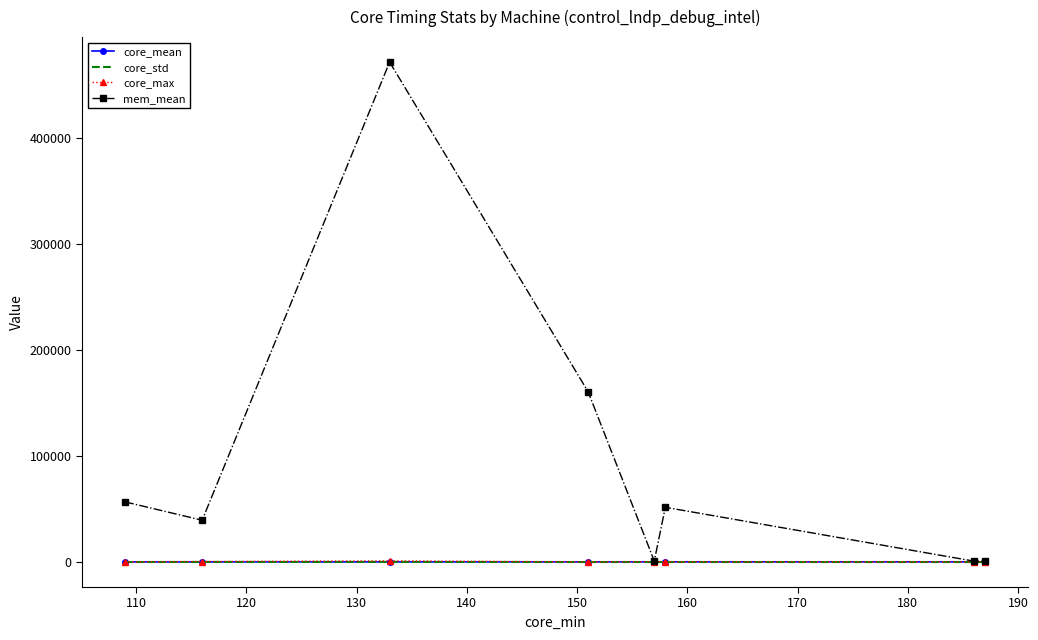

What is the greatest value displayed?

471566.0